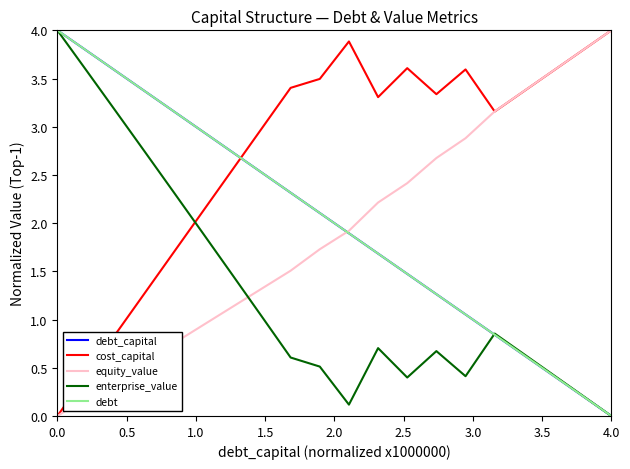

True or false: equity_value has more than 0 points higher than both neighbors.

False